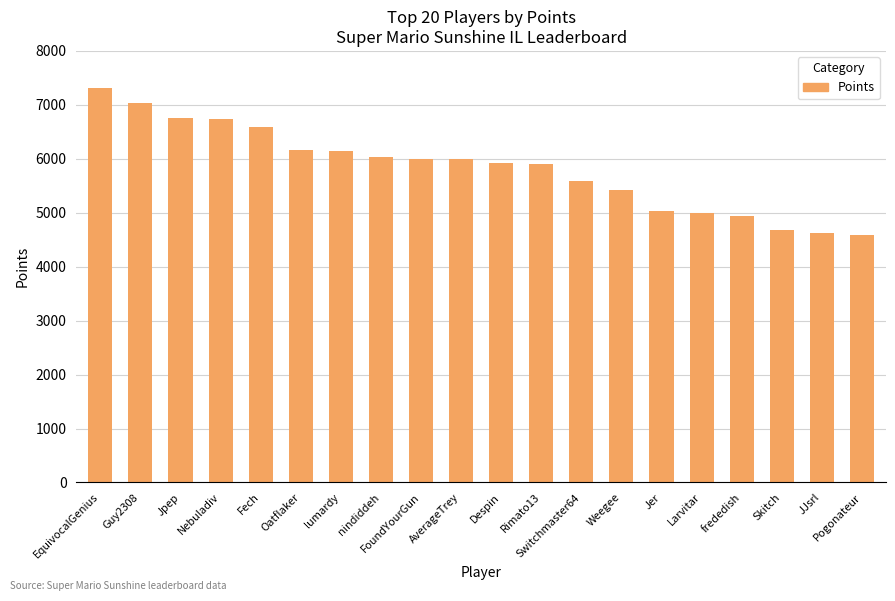

What is the average value?

5825